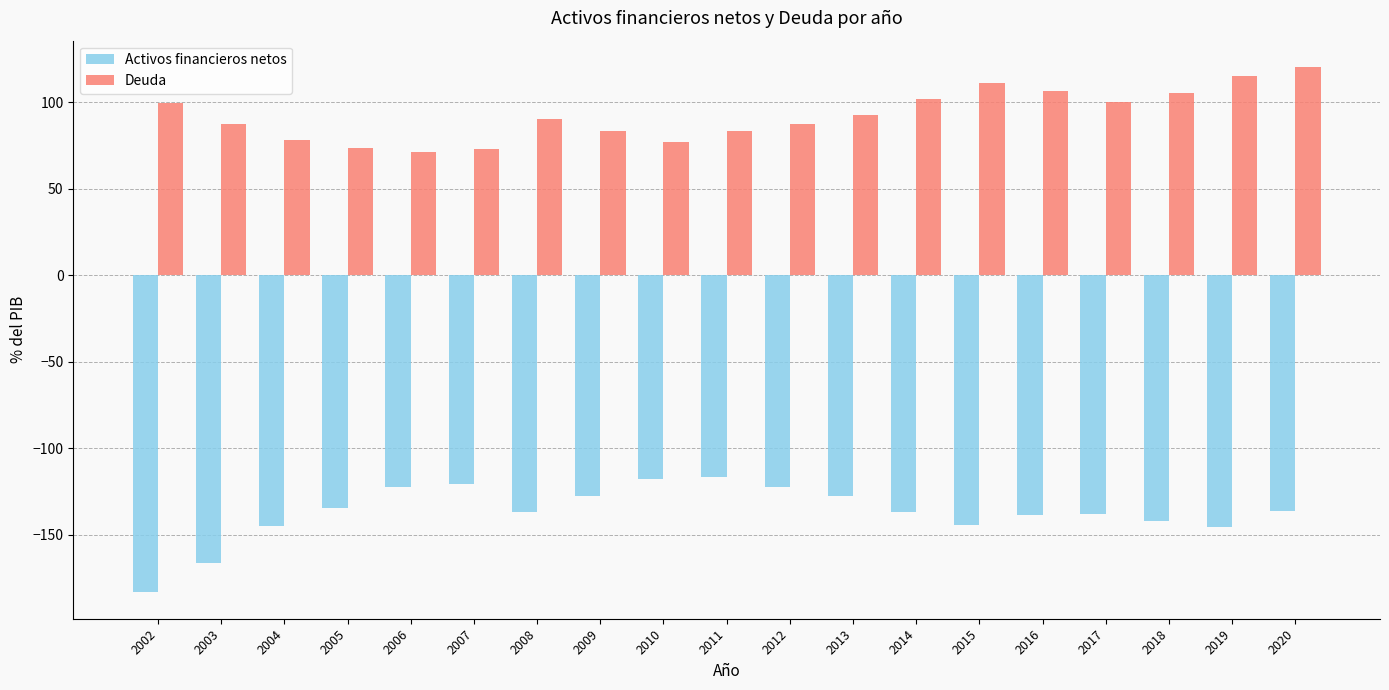

Which series has the largest total across all categories?

Deuda